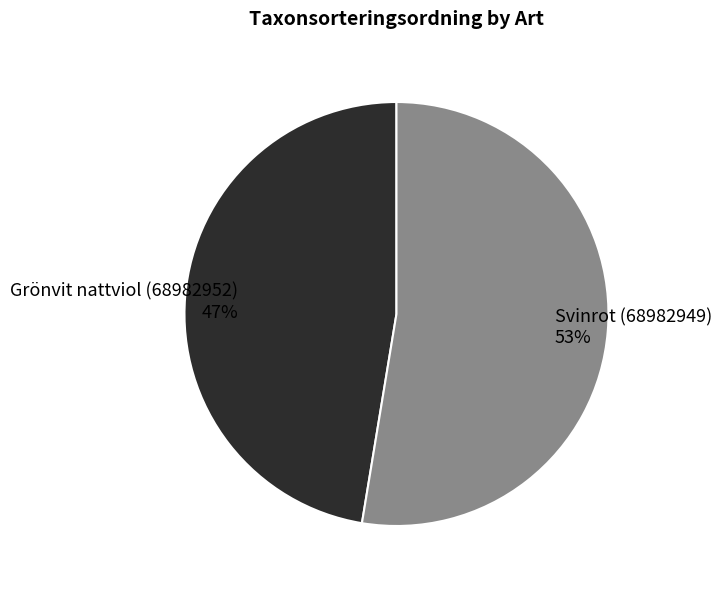

Which category accounts for the majority?

Svinrot (68982949)